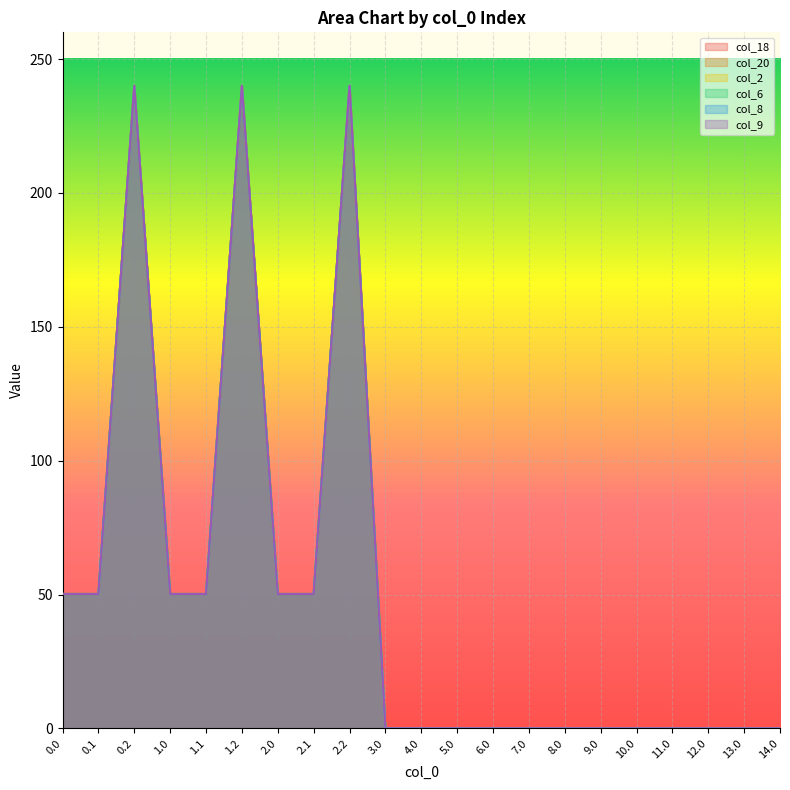

What is the label of the 17th point from the left?

10.0